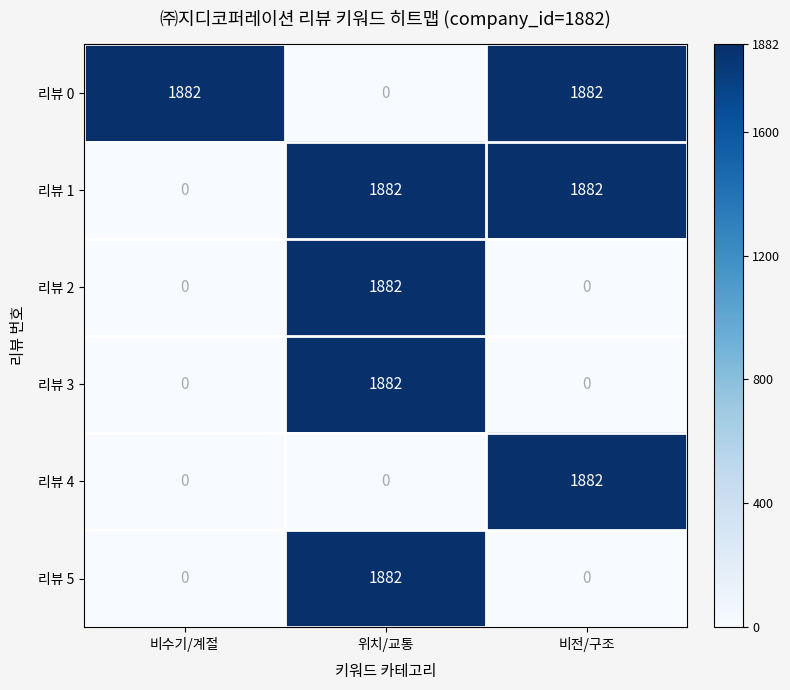

What is the difference between the second highest and minimum values in the 리뷰 0 series?

1882